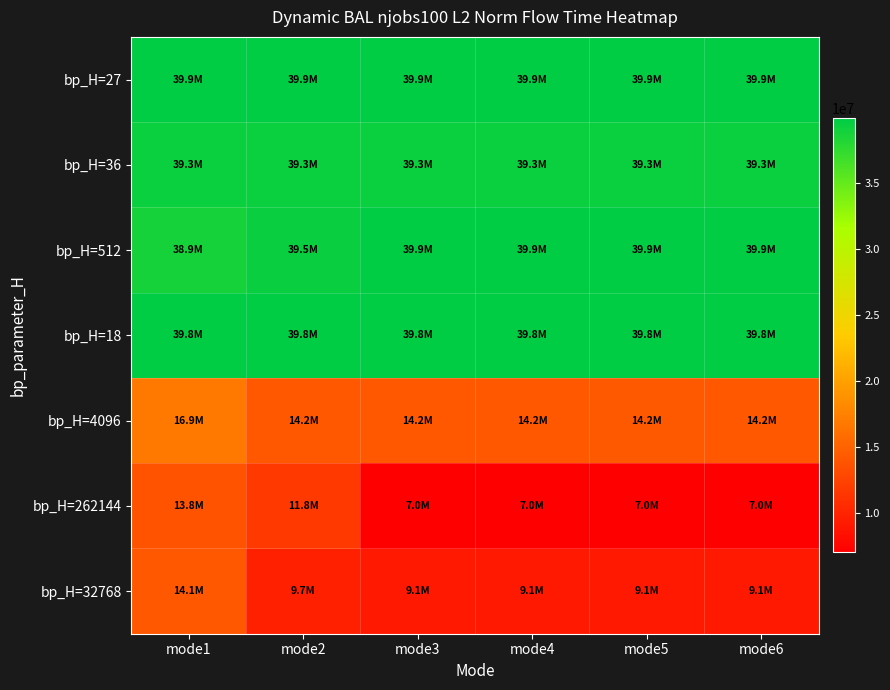

Rank the series at mode1 from lowest to highest value.

bp_H=262144, bp_H=32768, bp_H=4096, bp_H=512, bp_H=36, bp_H=18, bp_H=27